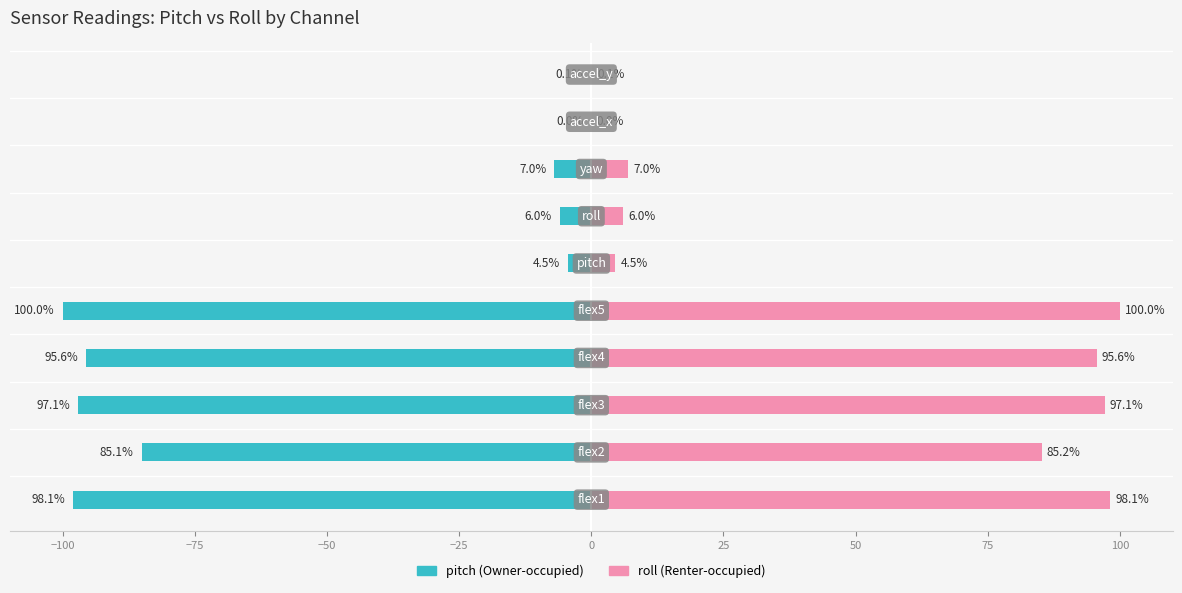

Reading left to right, list all the values displayed in this chart.

pitch (Owner-occupied): -98.1	-85.1	-97.1	-95.6	-100.0	-4.5	-6.0	-7.0	0.0	-0.1
roll (Renter-occupied): 98.1	85.2	97.1	95.6	100.0	4.5	6.0	7.0	0.0	0.1